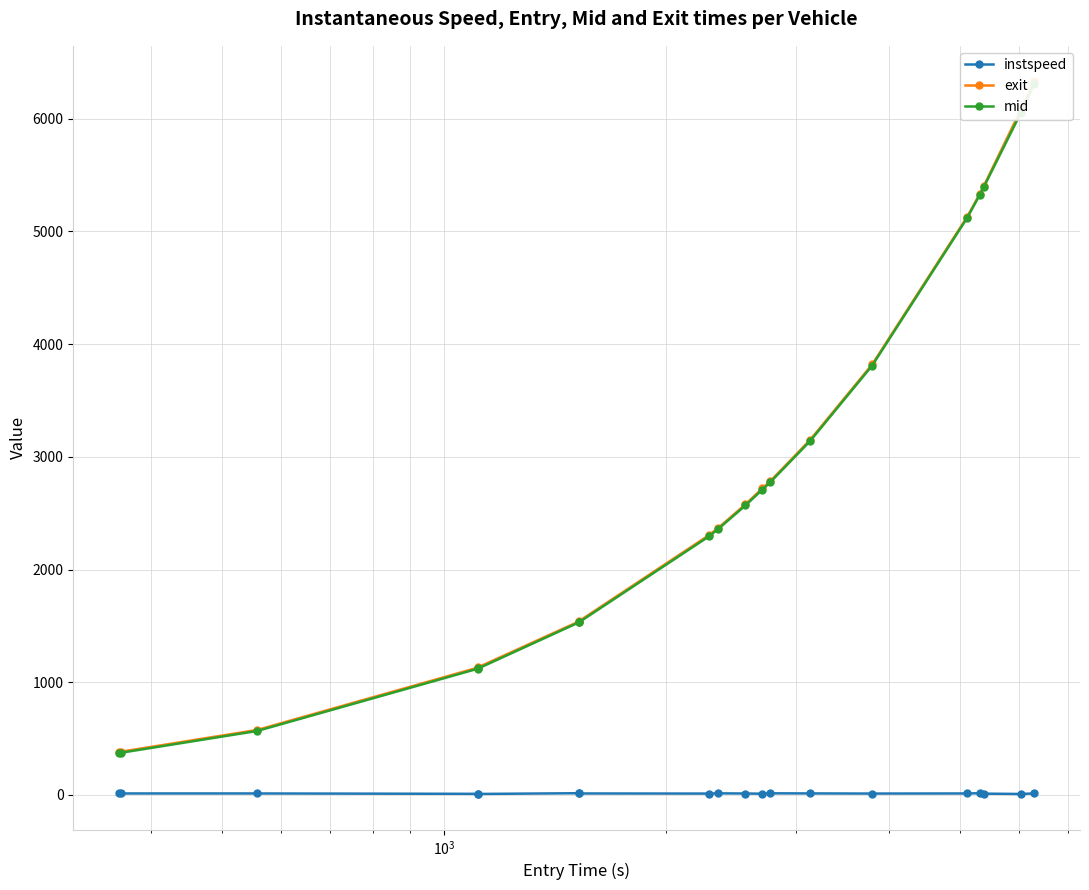

True or false: instspeed has more than 2 points higher than both neighbors.

True